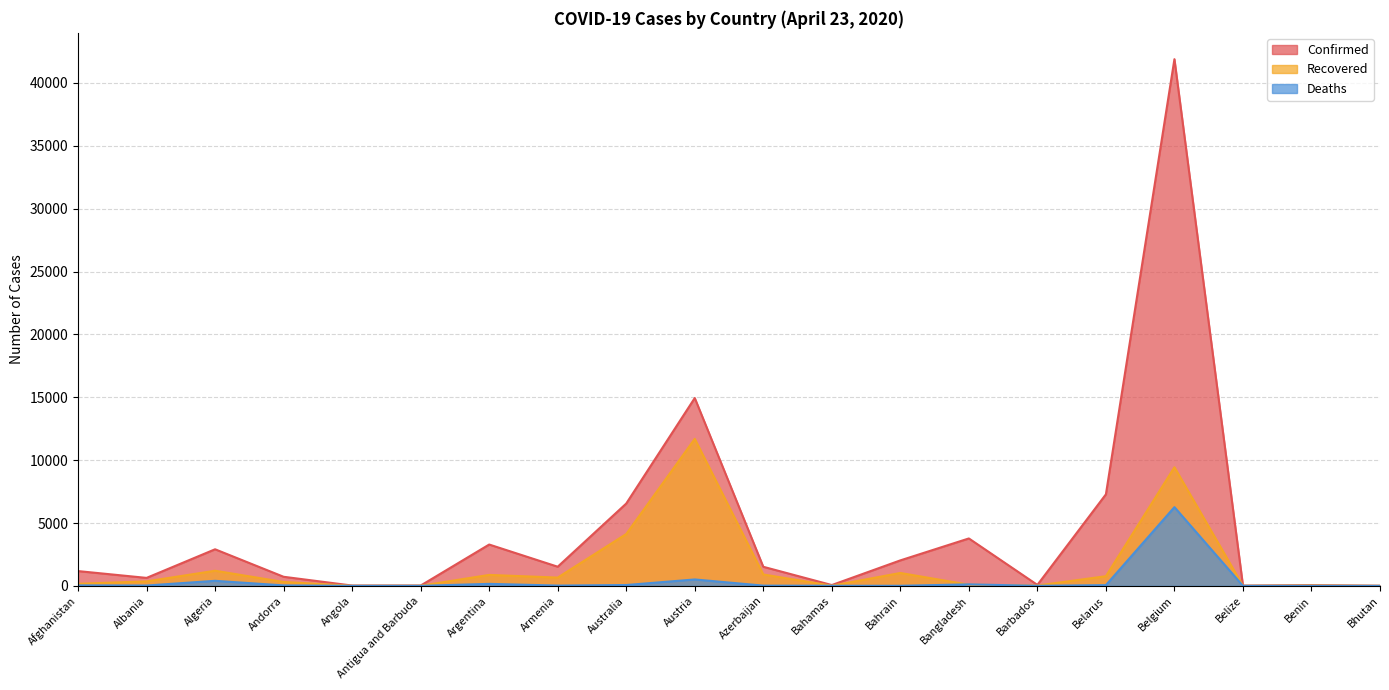

Is the value of Recovered at Algeria greater than the value of Deaths at Benin?

Yes